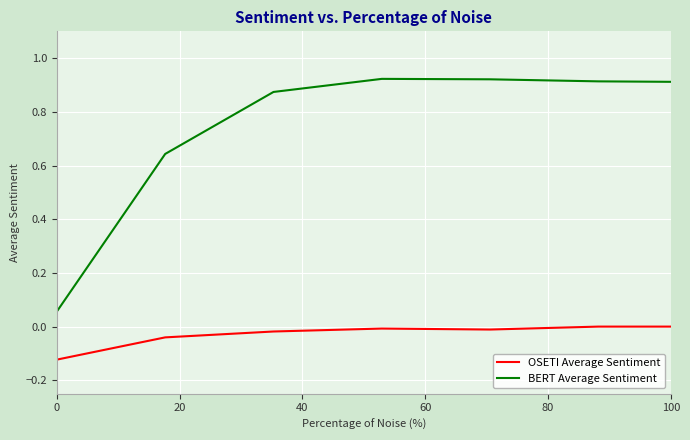

What is the difference between the second highest and second lowest values in the BERT Average Sentiment series?

0.3